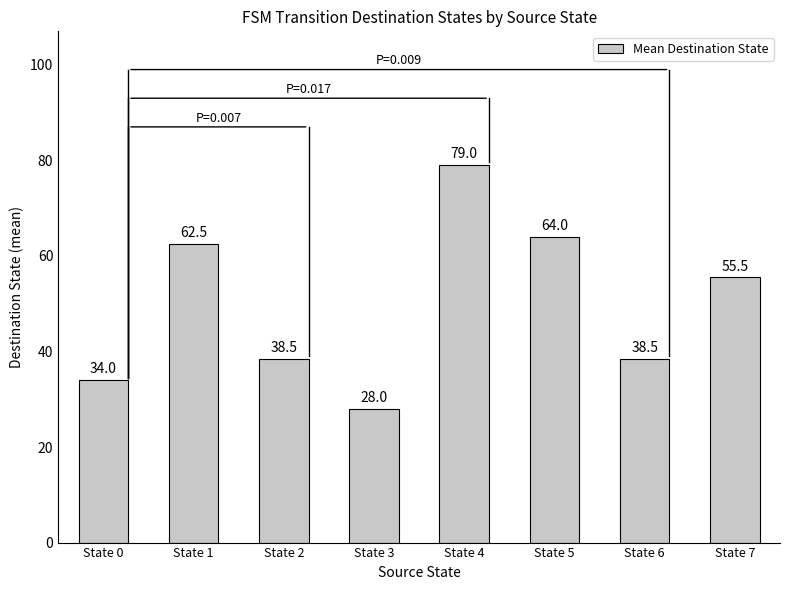

Reading left to right, list all the values displayed in this chart.

State 0=34.0	State 1=62.5	State 2=38.5	State 3=28.0	State 4=79.0	State 5=64.0	State 6=38.5	State 7=55.5